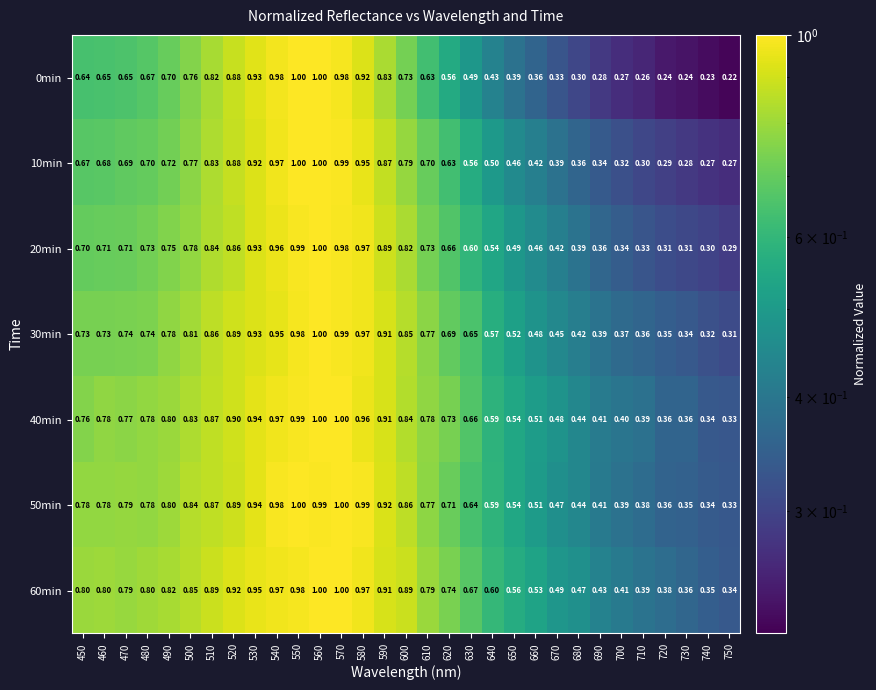

Which series has the largest range (max minus min)?

0min